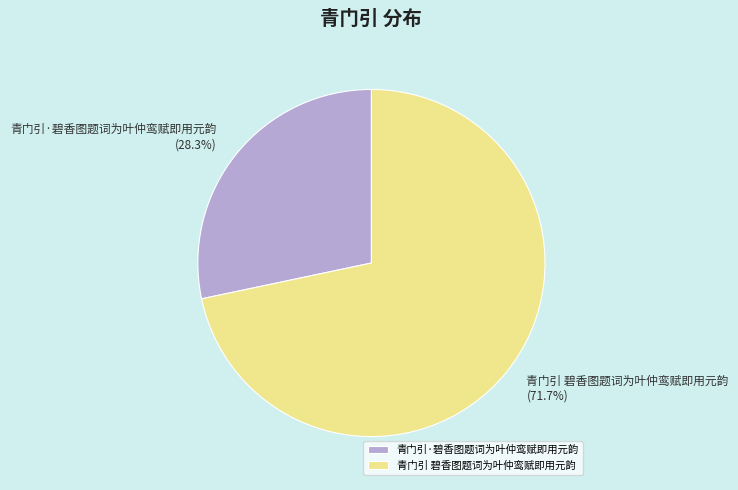

To the nearest percent, what is the average slice percentage?

50%